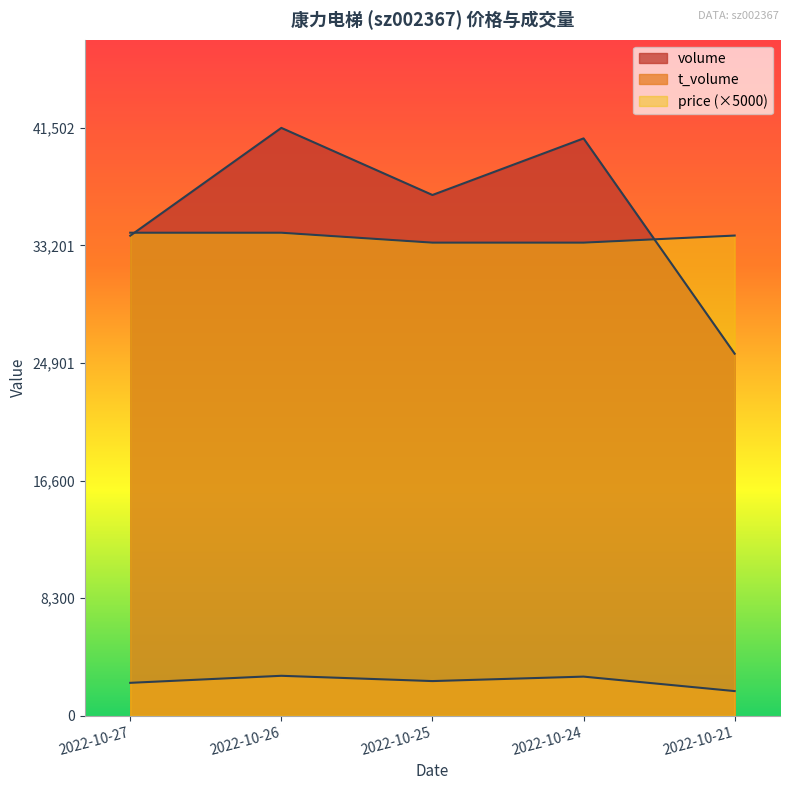

What is the difference between the maximum and minimum values in the volume series?

15943